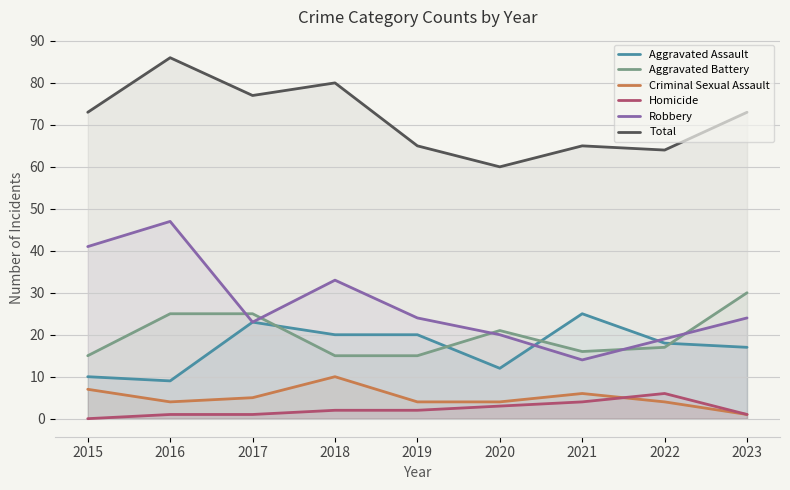

List the series in order of their peak value, lowest first.

Homicide, Criminal Sexual Assault, Aggravated Assault, Aggravated Battery, Robbery, Total